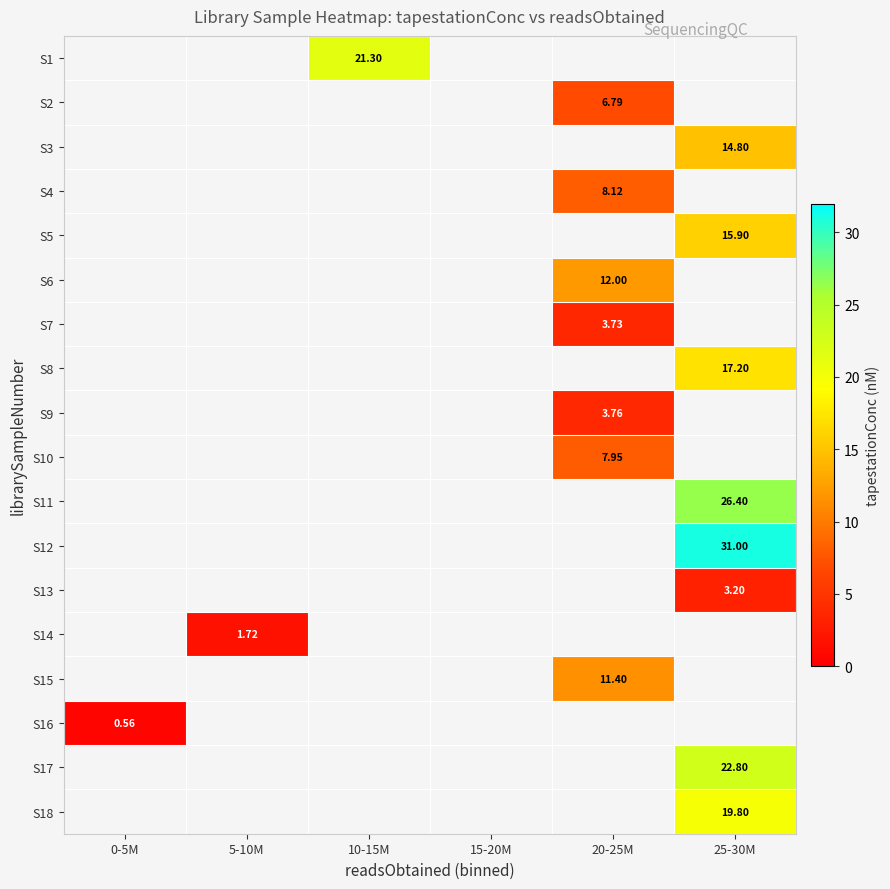

Is the value of S2 at 20-25M greater than the value of S3 at 15-20M?

No